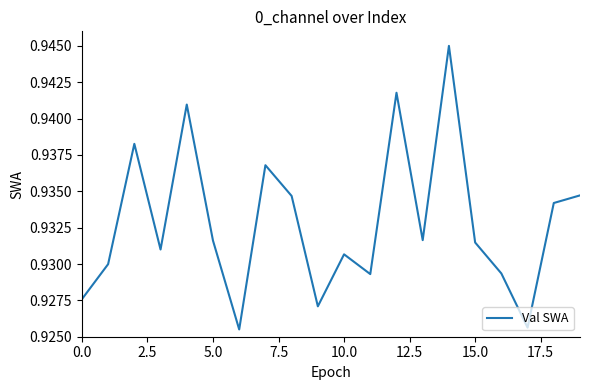

Count the number of categories in the chart.

20